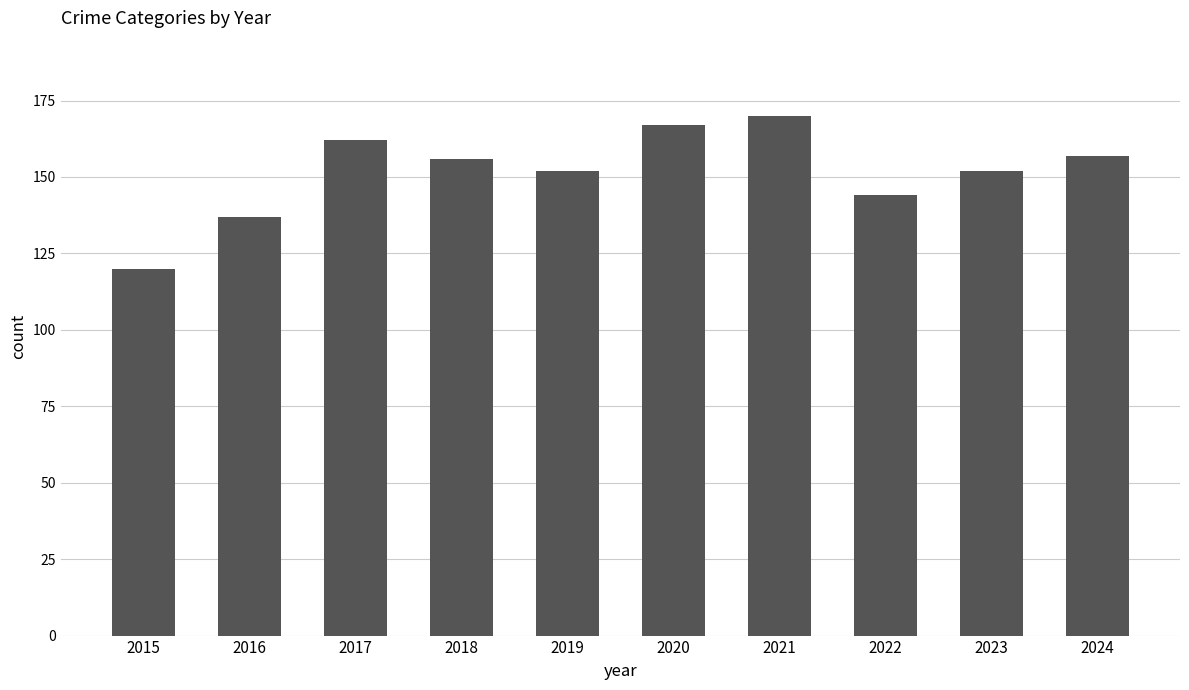

Count the values in the range 144 to 162.

6